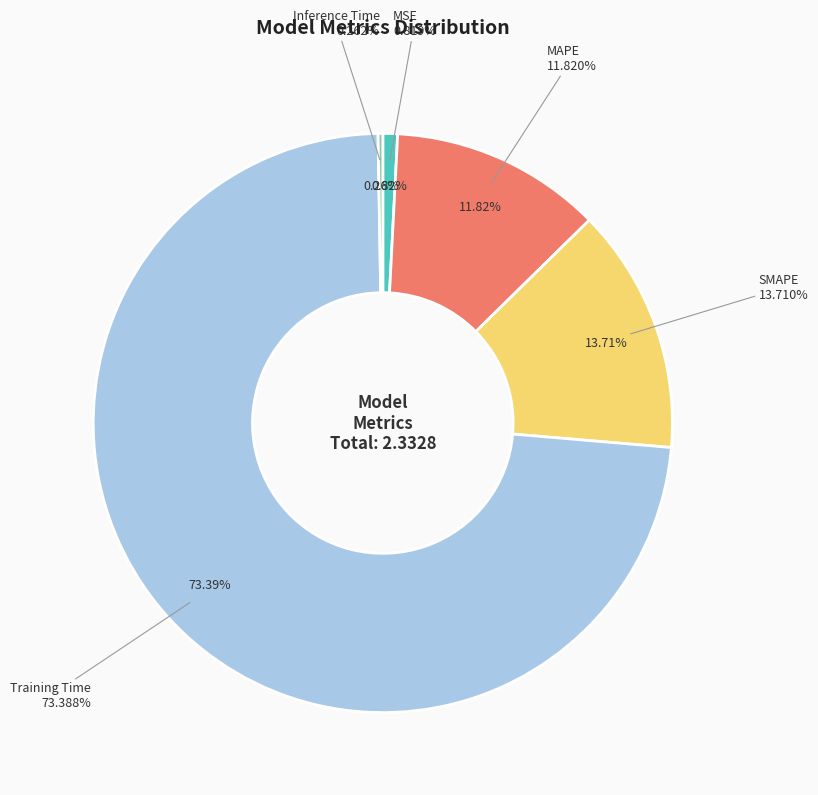

Combined, what portion of the pie is MAPE and Training Time?

85.2%